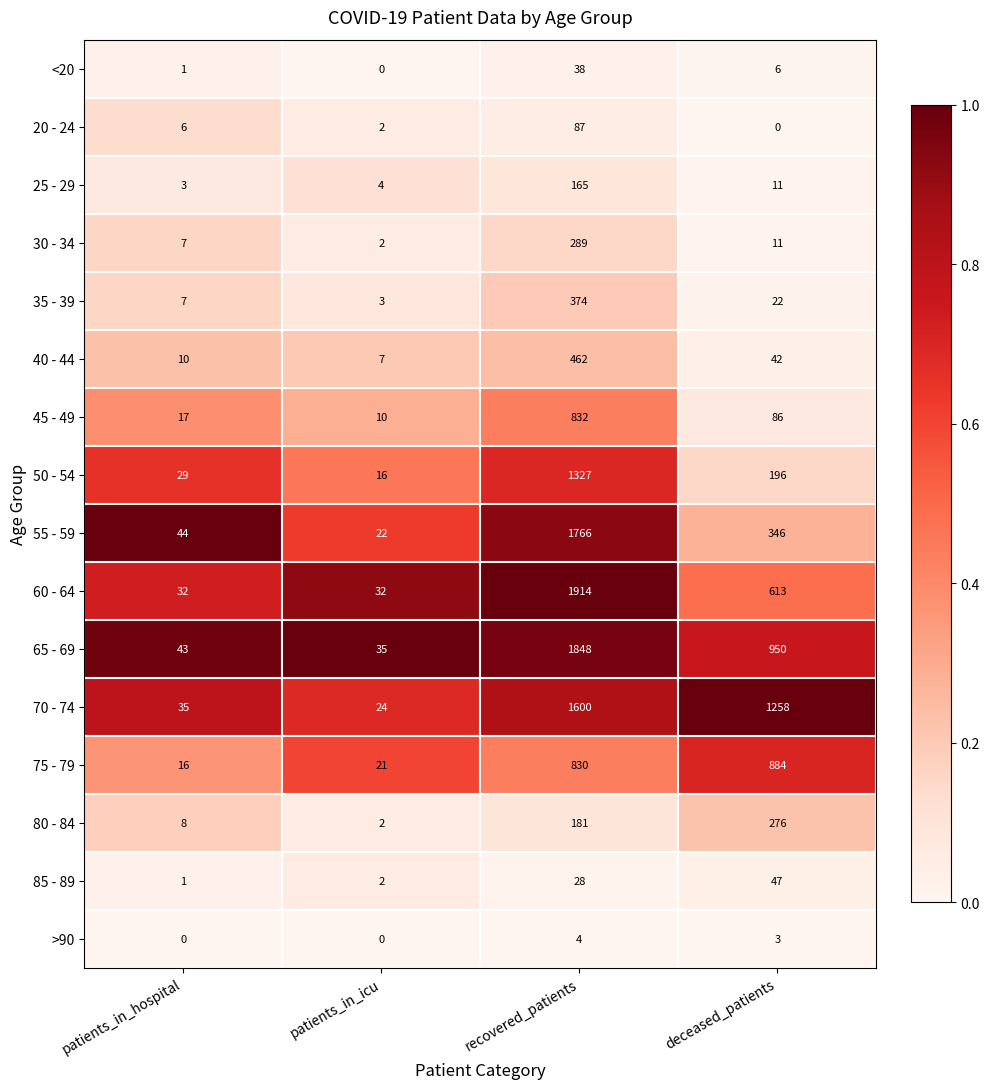

The <20 series shows -25 at patients_in_icu. True or false?

False